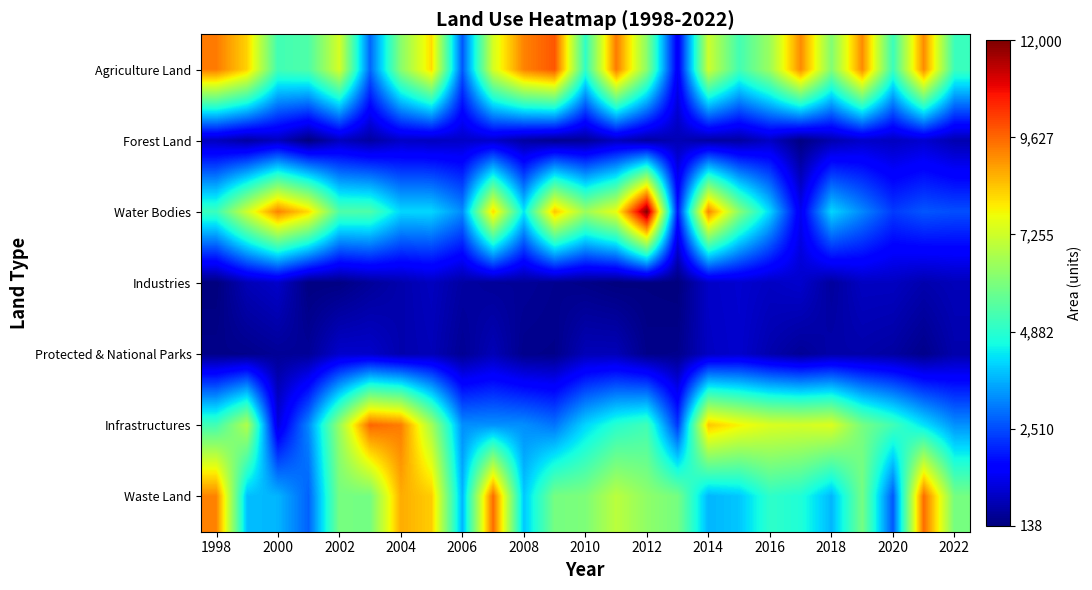

At which category does the chart reach its minimum across all series?

1998